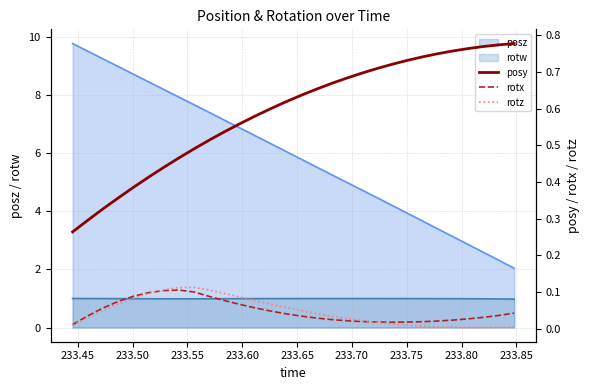

True or false: rotx and rotz intersect in this chart.

True